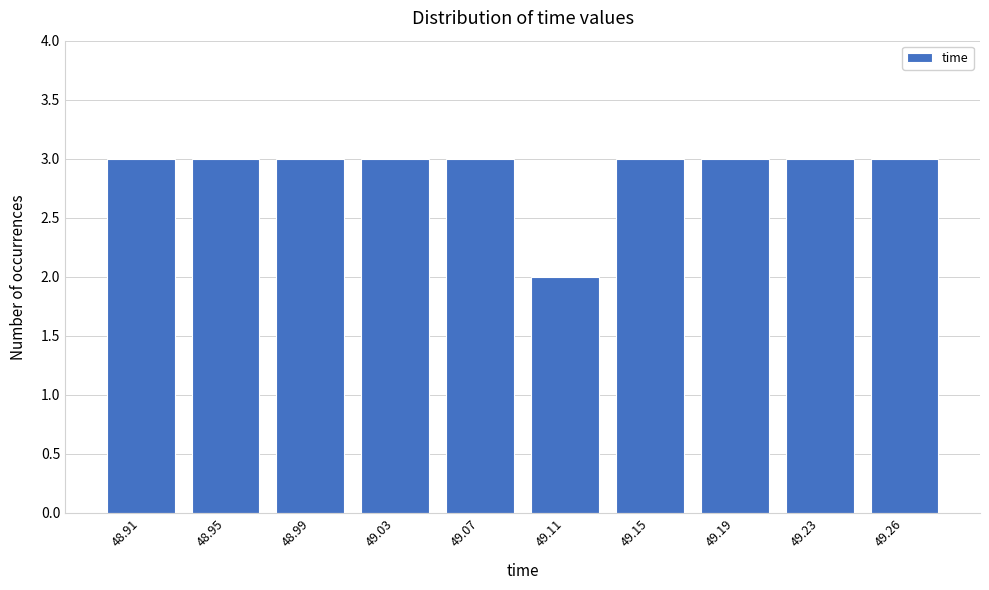

Reading left to right, transcribe all the data shown in this chart.

3	3	3	3	3	2	3	3	3	3